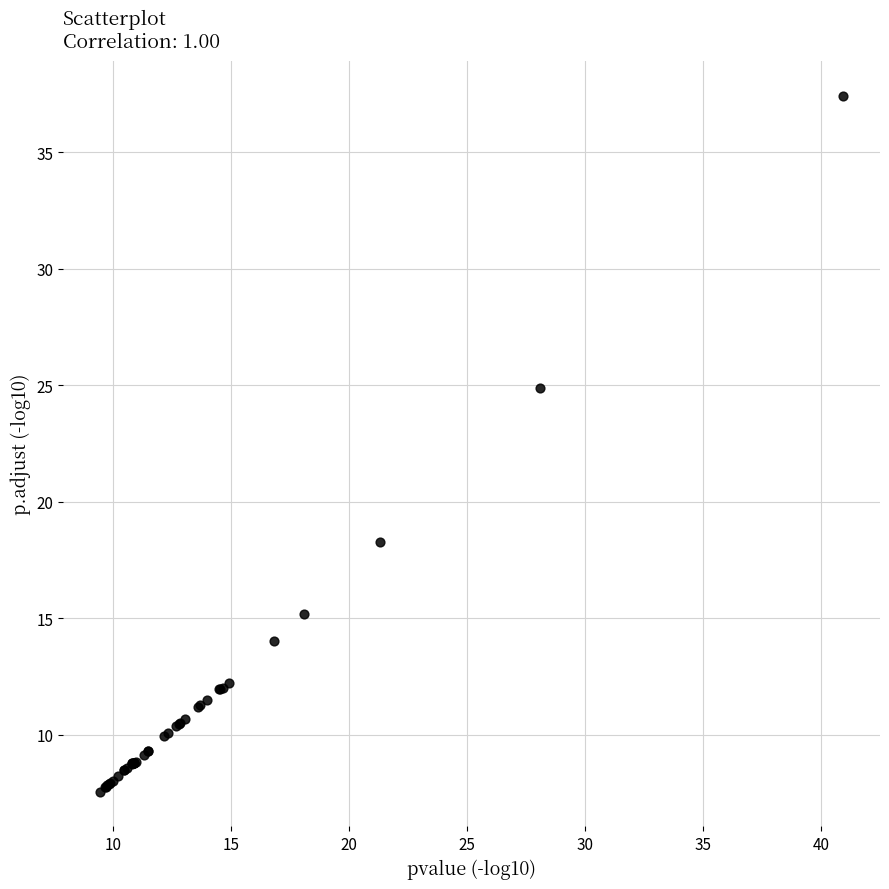

What Y value in the scatter plot is closest to 22?

24.9